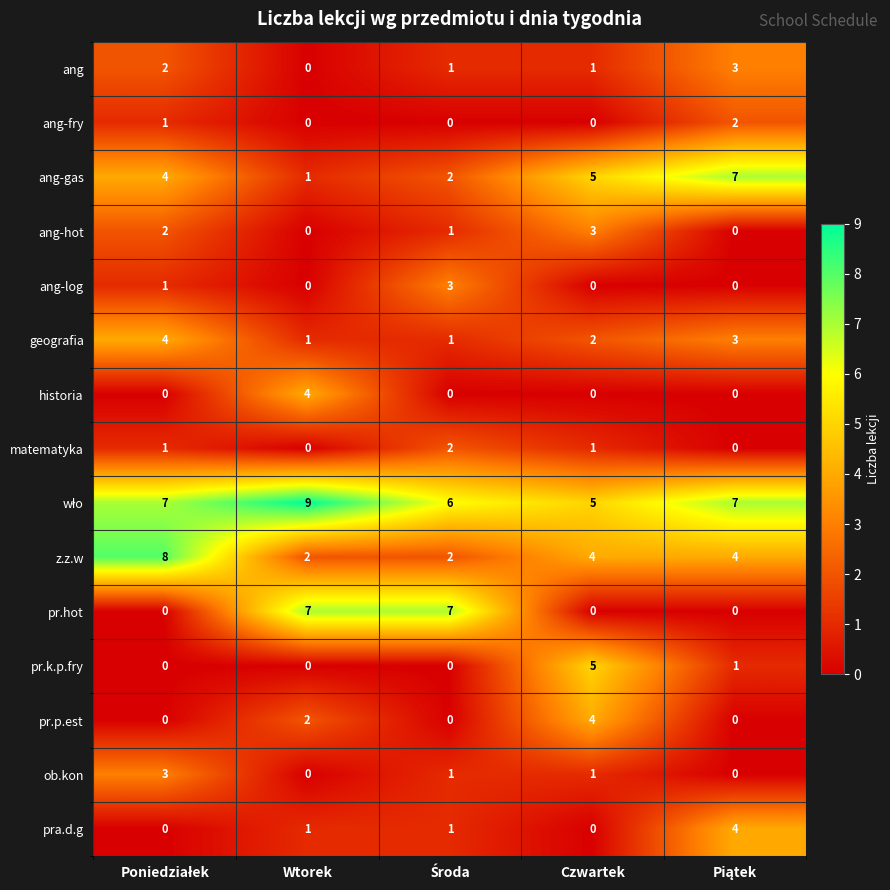

How many data points does each series have?

5